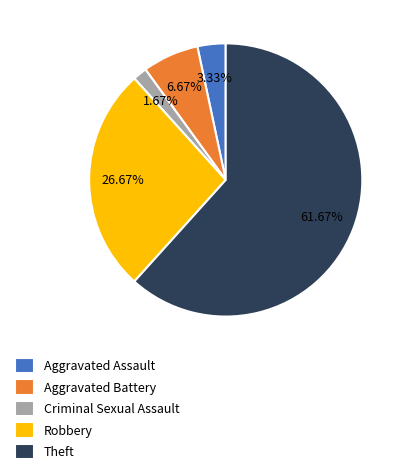

To the nearest percent, what is the difference between the largest and smallest slice percentages?

60%